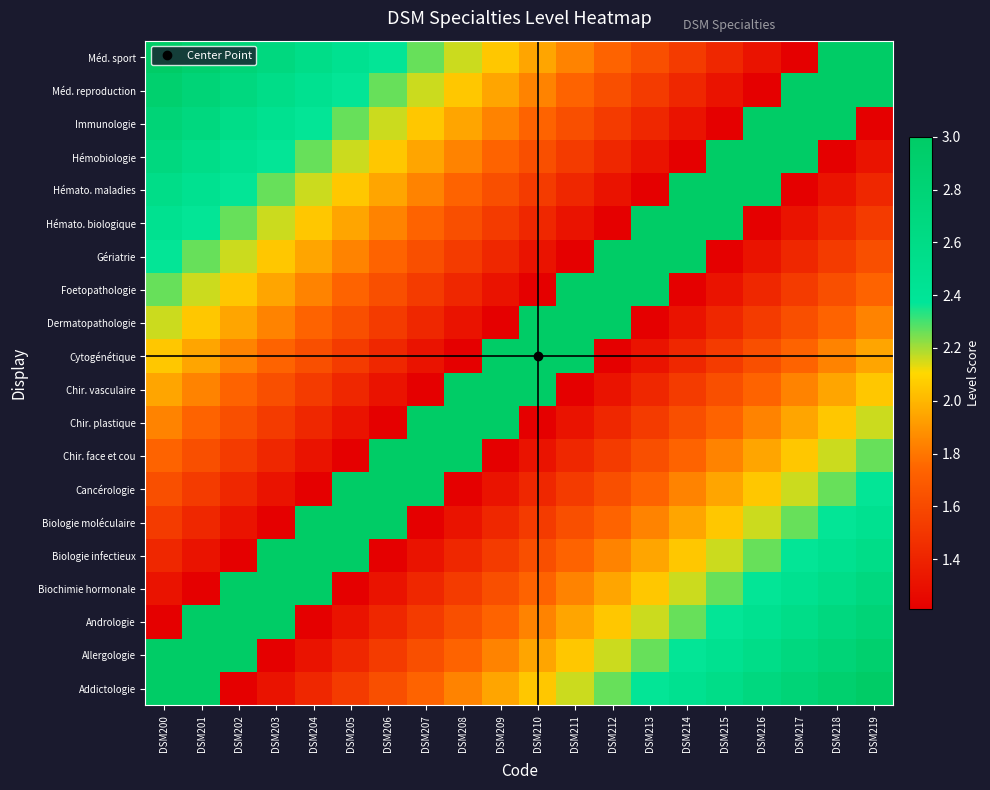

Reading left to right, list all the values displayed in this chart.

Addictologie: DSM200=3.0	DSM201=3.0	DSM202=1.2	DSM203=1.3	DSM204=1.4	DSM205=1.5	DSM206=1.6	DSM207=1.7	DSM208=1.8	DSM209=1.9	DSM210=2.1	DSM211=2.2	DSM212=2.3	DSM213=2.4	DSM214=2.5	DSM215=2.6	DSM216=2.7	DSM217=2.8	DSM218=2.9	DSM219=3.0
Allergologie: DSM200=3.0	DSM201=3.0	DSM202=3.0	DSM203=1.2	DSM204=1.3	DSM205=1.4	DSM206=1.5	DSM207=1.6	DSM208=1.7	DSM209=1.8	DSM210=1.9	DSM211=2.1	DSM212=2.2	DSM213=2.3	DSM214=2.4	DSM215=2.5	DSM216=2.6	DSM217=2.7	DSM218=2.8	DSM219=2.9
Andrologie: DSM200=1.2	DSM201=3.0	DSM202=3.0	DSM203=3.0	DSM204=1.2	DSM205=1.3	DSM206=1.4	DSM207=1.5	DSM208=1.6	DSM209=1.7	DSM210=1.8	DSM211=1.9	DSM212=2.1	DSM213=2.2	DSM214=2.3	DSM215=2.4	DSM216=2.5	DSM217=2.6	DSM218=2.7	DSM219=2.8
Biochimie hormonale: DSM200=1.3	DSM201=1.2	DSM202=3.0	DSM203=3.0	DSM204=3.0	DSM205=1.2	DSM206=1.3	DSM207=1.4	DSM208=1.5	DSM209=1.6	DSM210=1.7	DSM211=1.8	DSM212=1.9	DSM213=2.1	DSM214=2.2	DSM215=2.3	DSM216=2.4	DSM217=2.5	DSM218=2.6	DSM219=2.7
Biologie infectieux: DSM200=1.4	DSM201=1.3	DSM202=1.2	DSM203=3.0	DSM204=3.0	DSM205=3.0	DSM206=1.2	DSM207=1.3	DSM208=1.4	DSM209=1.5	DSM210=1.6	DSM211=1.7	DSM212=1.8	DSM213=1.9	DSM214=2.1	DSM215=2.2	DSM216=2.3	DSM217=2.4	DSM218=2.5	DSM219=2.6
Biologie moléculaire: DSM200=1.5	DSM201=1.4	DSM202=1.3	DSM203=1.2	DSM204=3.0	DSM205=3.0	DSM206=3.0	DSM207=1.2	DSM208=1.3	DSM209=1.4	DSM210=1.5	DSM211=1.6	DSM212=1.7	DSM213=1.8	DSM214=1.9	DSM215=2.1	DSM216=2.2	DSM217=2.3	DSM218=2.4	DSM219=2.5
Cancérologie: DSM200=1.6	DSM201=1.5	DSM202=1.4	DSM203=1.3	DSM204=1.2	DSM205=3.0	DSM206=3.0	DSM207=3.0	DSM208=1.2	DSM209=1.3	DSM210=1.4	DSM211=1.5	DSM212=1.6	DSM213=1.7	DSM214=1.8	DSM215=1.9	DSM216=2.1	DSM217=2.2	DSM218=2.3	DSM219=2.4
Chir. face et cou: DSM200=1.7	DSM201=1.6	DSM202=1.5	DSM203=1.4	DSM204=1.3	DSM205=1.2	DSM206=3.0	DSM207=3.0	DSM208=3.0	DSM209=1.2	DSM210=1.3	DSM211=1.4	DSM212=1.5	DSM213=1.6	DSM214=1.7	DSM215=1.8	DSM216=1.9	DSM217=2.1	DSM218=2.2	DSM219=2.3
Chir. plastique: DSM200=1.8	DSM201=1.7	DSM202=1.6	DSM203=1.5	DSM204=1.4	DSM205=1.3	DSM206=1.2	DSM207=3.0	DSM208=3.0	DSM209=3.0	DSM210=1.2	DSM211=1.3	DSM212=1.4	DSM213=1.5	DSM214=1.6	DSM215=1.7	DSM216=1.8	DSM217=1.9	DSM218=2.1	DSM219=2.2
Chir. vasculaire: DSM200=1.9	DSM201=1.8	DSM202=1.7	DSM203=1.6	DSM204=1.5	DSM205=1.4	DSM206=1.3	DSM207=1.2	DSM208=3.0	DSM209=3.0	DSM210=3.0	DSM211=1.2	DSM212=1.3	DSM213=1.4	DSM214=1.5	DSM215=1.6	DSM216=1.7	DSM217=1.8	DSM218=1.9	DSM219=2.1
Cytogénétique: DSM200=2.1	DSM201=1.9	DSM202=1.8	DSM203=1.7	DSM204=1.6	DSM205=1.5	DSM206=1.4	DSM207=1.3	DSM208=1.2	DSM209=3.0	DSM210=3.0	DSM211=3.0	DSM212=1.2	DSM213=1.3	DSM214=1.4	DSM215=1.5	DSM216=1.6	DSM217=1.7	DSM218=1.8	DSM219=1.9
Dermatopathologie: DSM200=2.2	DSM201=2.1	DSM202=1.9	DSM203=1.8	DSM204=1.7	DSM205=1.6	DSM206=1.5	DSM207=1.4	DSM208=1.3	DSM209=1.2	DSM210=3.0	DSM211=3.0	DSM212=3.0	DSM213=1.2	DSM214=1.3	DSM215=1.4	DSM216=1.5	DSM217=1.6	DSM218=1.7	DSM219=1.8
Foetopathologie: DSM200=2.3	DSM201=2.2	DSM202=2.1	DSM203=1.9	DSM204=1.8	DSM205=1.7	DSM206=1.6	DSM207=1.5	DSM208=1.4	DSM209=1.3	DSM210=1.2	DSM211=3.0	DSM212=3.0	DSM213=3.0	DSM214=1.2	DSM215=1.3	DSM216=1.4	DSM217=1.5	DSM218=1.6	DSM219=1.7
Gériatrie: DSM200=2.4	DSM201=2.3	DSM202=2.2	DSM203=2.1	DSM204=1.9	DSM205=1.8	DSM206=1.7	DSM207=1.6	DSM208=1.5	DSM209=1.4	DSM210=1.3	DSM211=1.2	DSM212=3.0	DSM213=3.0	DSM214=3.0	DSM215=1.2	DSM216=1.3	DSM217=1.4	DSM218=1.5	DSM219=1.6
Hémato. biologique: DSM200=2.5	DSM201=2.4	DSM202=2.3	DSM203=2.2	DSM204=2.1	DSM205=1.9	DSM206=1.8	DSM207=1.7	DSM208=1.6	DSM209=1.5	DSM210=1.4	DSM211=1.3	DSM212=1.2	DSM213=3.0	DSM214=3.0	DSM215=3.0	DSM216=1.2	DSM217=1.3	DSM218=1.4	DSM219=1.5
Hémato. maladies: DSM200=2.6	DSM201=2.5	DSM202=2.4	DSM203=2.3	DSM204=2.2	DSM205=2.1	DSM206=1.9	DSM207=1.8	DSM208=1.7	DSM209=1.6	DSM210=1.5	DSM211=1.4	DSM212=1.3	DSM213=1.2	DSM214=3.0	DSM215=3.0	DSM216=3.0	DSM217=1.2	DSM218=1.3	DSM219=1.4
Hémobiologie: DSM200=2.7	DSM201=2.6	DSM202=2.5	DSM203=2.4	DSM204=2.3	DSM205=2.2	DSM206=2.1	DSM207=1.9	DSM208=1.8	DSM209=1.7	DSM210=1.6	DSM211=1.5	DSM212=1.4	DSM213=1.3	DSM214=1.2	DSM215=3.0	DSM216=3.0	DSM217=3.0	DSM218=1.2	DSM219=1.3
Immunologie: DSM200=2.8	DSM201=2.7	DSM202=2.6	DSM203=2.5	DSM204=2.4	DSM205=2.3	DSM206=2.2	DSM207=2.1	DSM208=1.9	DSM209=1.8	DSM210=1.7	DSM211=1.6	DSM212=1.5	DSM213=1.4	DSM214=1.3	DSM215=1.2	DSM216=3.0	DSM217=3.0	DSM218=3.0	DSM219=1.2
Méd. reproduction: DSM200=2.9	DSM201=2.8	DSM202=2.7	DSM203=2.6	DSM204=2.5	DSM205=2.4	DSM206=2.3	DSM207=2.2	DSM208=2.1	DSM209=1.9	DSM210=1.8	DSM211=1.7	DSM212=1.6	DSM213=1.5	DSM214=1.4	DSM215=1.3	DSM216=1.2	DSM217=3.0	DSM218=3.0	DSM219=3.0
Méd. sport: DSM200=3.0	DSM201=2.9	DSM202=2.8	DSM203=2.7	DSM204=2.6	DSM205=2.5	DSM206=2.4	DSM207=2.3	DSM208=2.2	DSM209=2.1	DSM210=1.9	DSM211=1.8	DSM212=1.7	DSM213=1.6	DSM214=1.5	DSM215=1.4	DSM216=1.3	DSM217=1.2	DSM218=3.0	DSM219=3.0